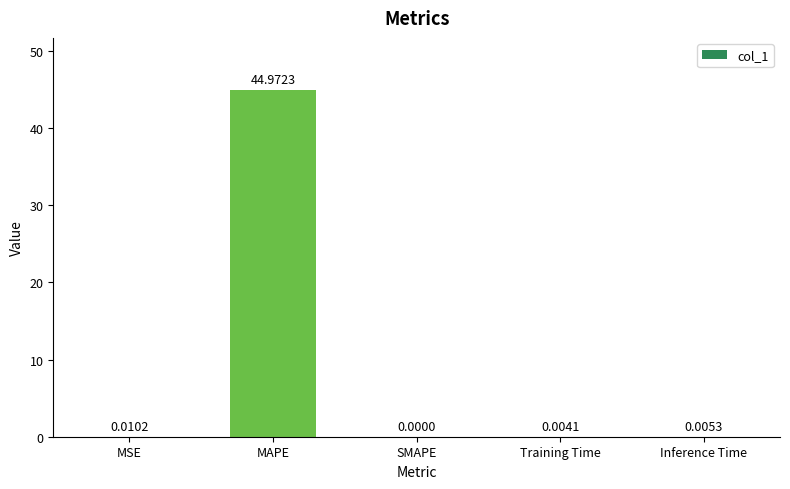

What is the sum of the values at MAPE and MSE?

45.0